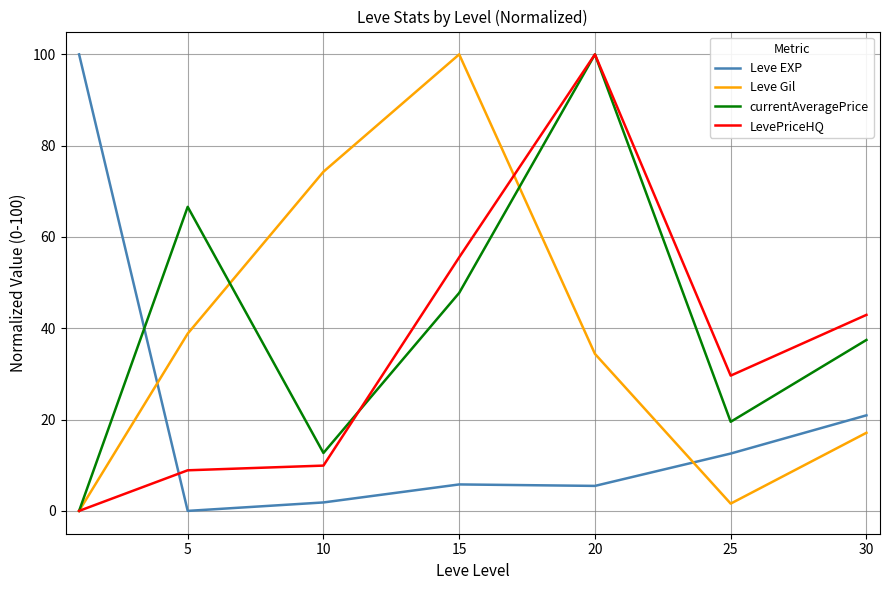

After their last crossing, which series has the higher values: Leve EXP or currentAveragePrice?

currentAveragePrice